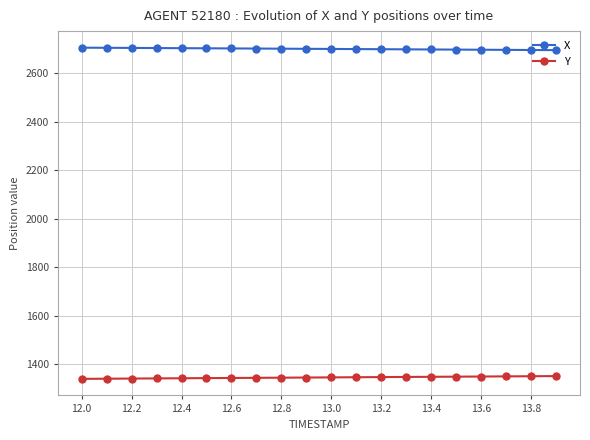

True or false: X and Y intersect in this chart.

False